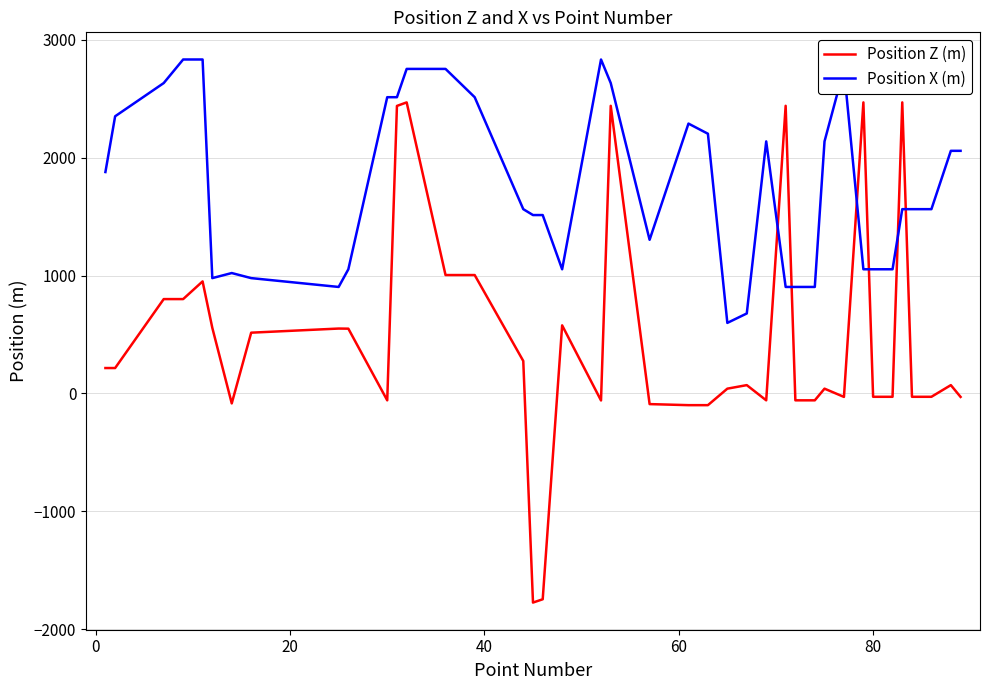

Count the number of data series in this chart.

2